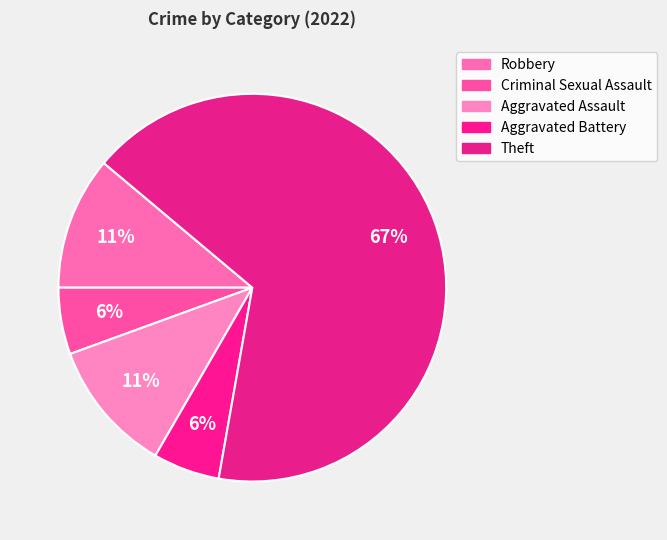

How many slices are in this pie chart?

5